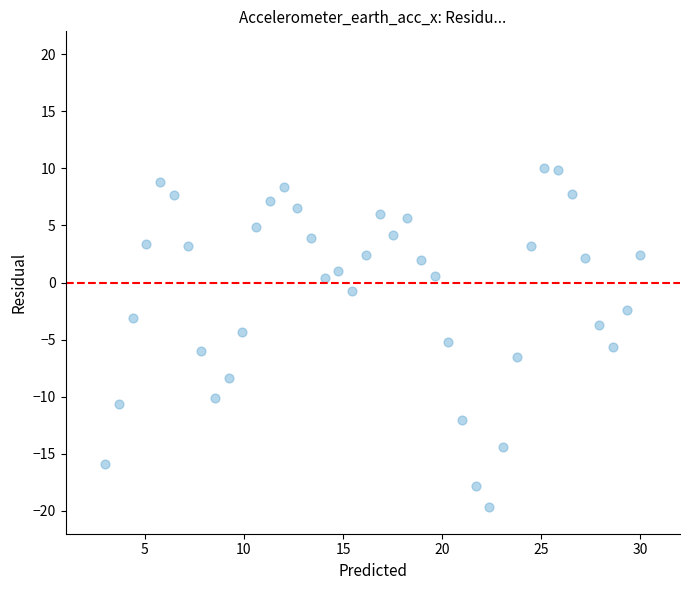

What is the range of Y values (max minus min)?

29.7